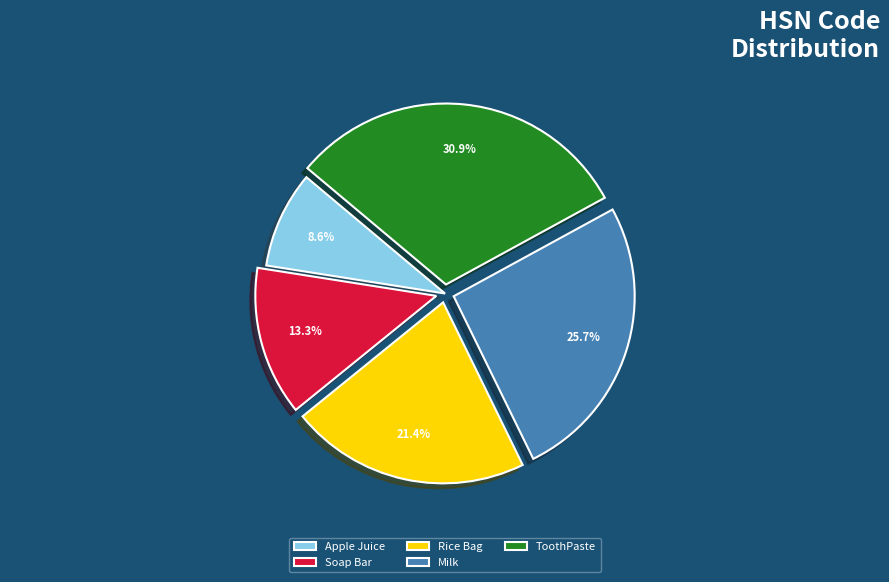

Approximately how many times larger is the value at Apple Juice compared to ToothPaste?

0.3